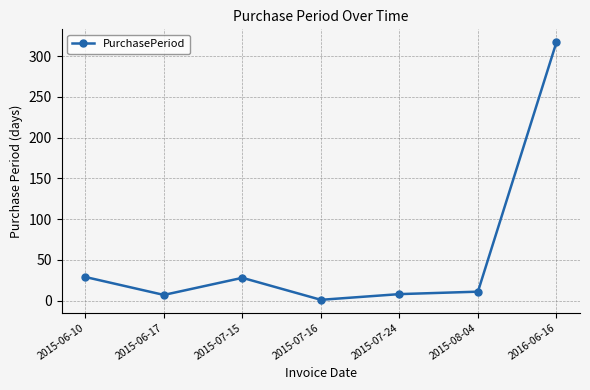

At which category does the chart reach its peak across all series?

2016-06-16